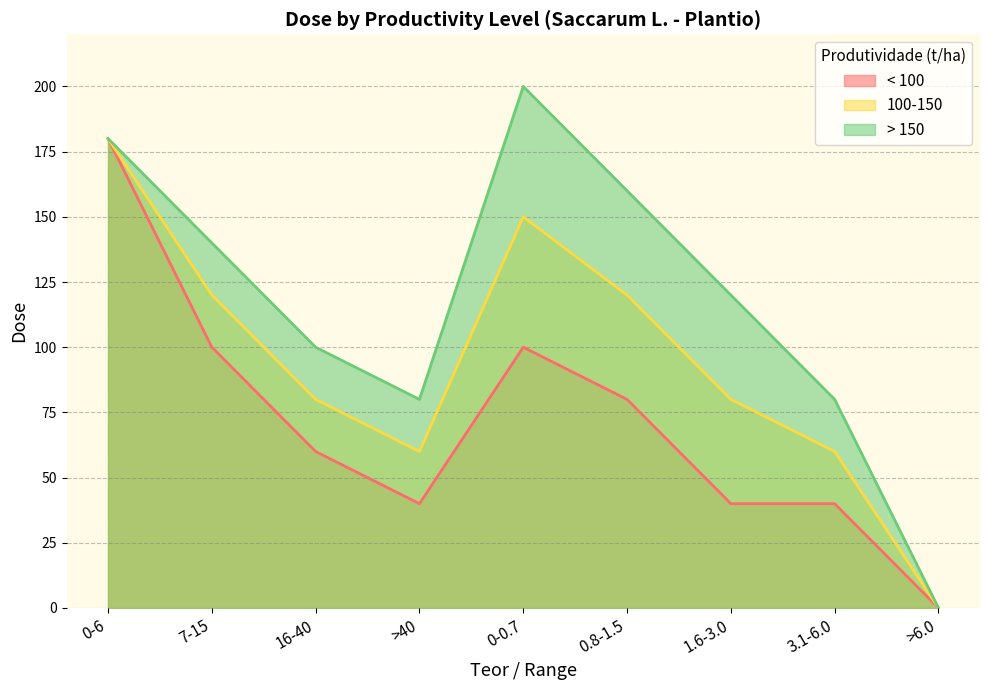

What is the difference between the maximum and second lowest values in the 100-150 series?

120